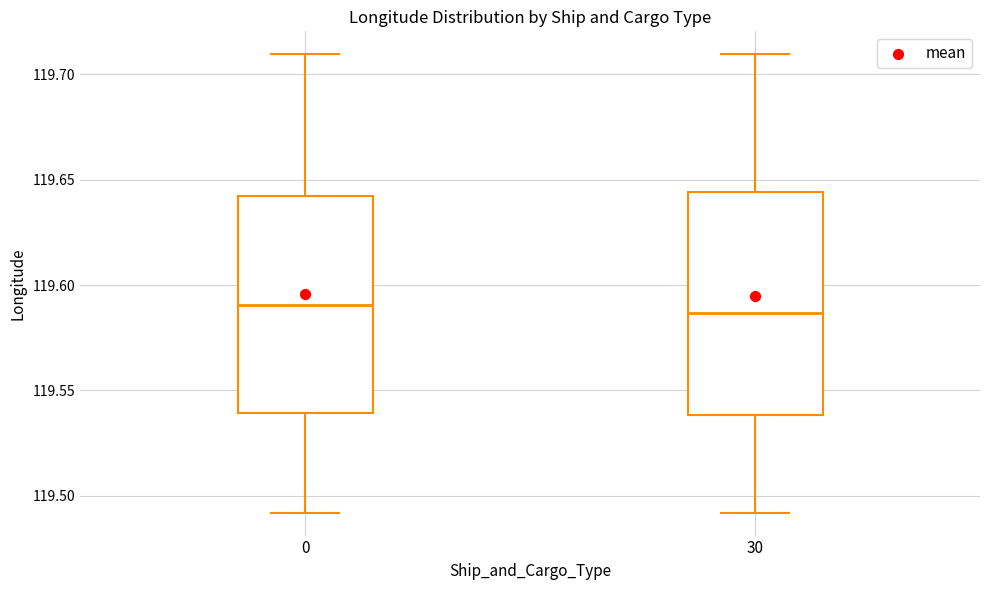

Where is the upper edge of the box at x = 0 on the y-axis? The values are not printed on the chart, so give them approximately, as read against the axis.

119.640